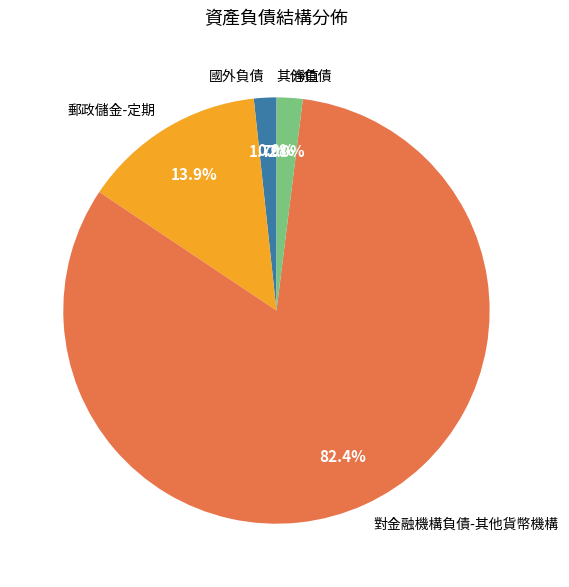

Which category has the biggest portion of the pie?

對金融機構負債-其他貨幣機構